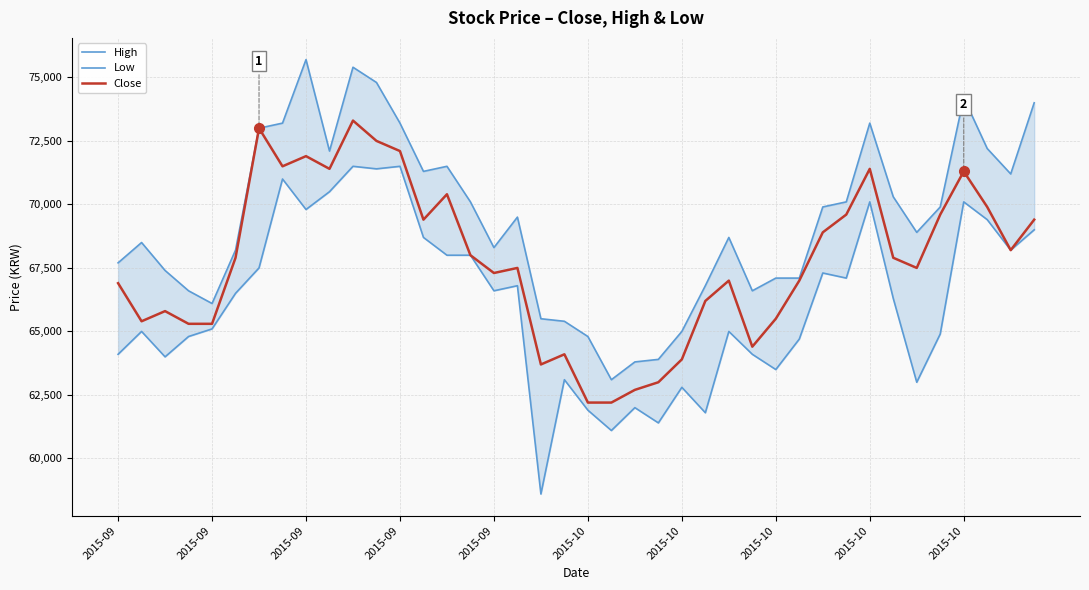

What is the sum of all High values?

2774300